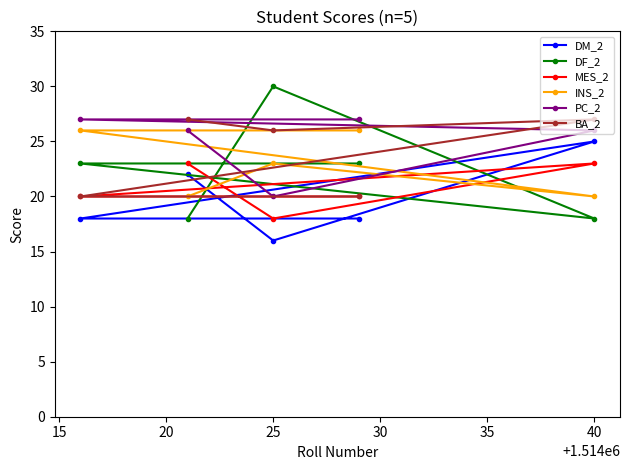

The value of DF_2 at 25 is 30. True or false?

True